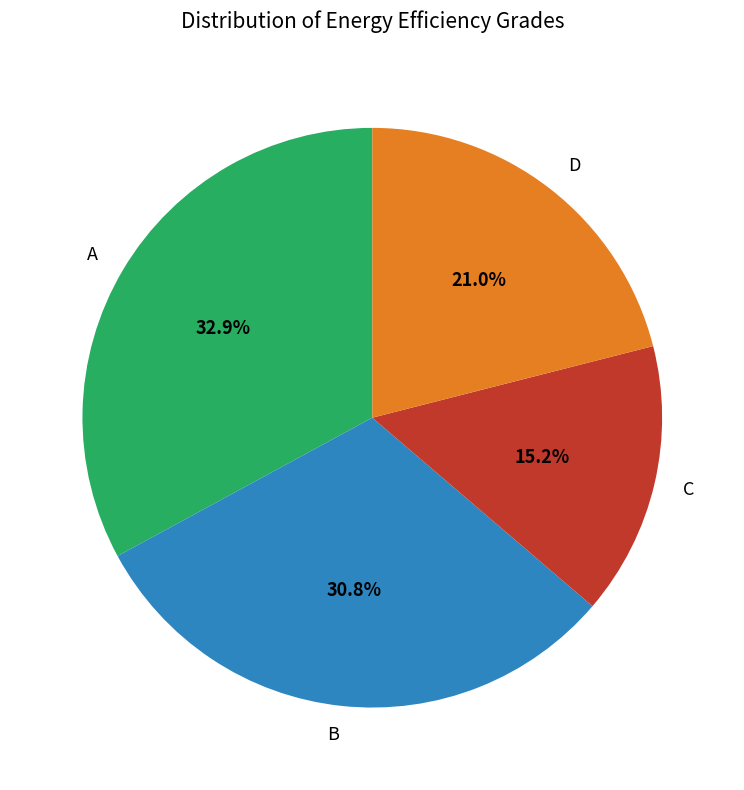

Count the number of slices in the pie.

4